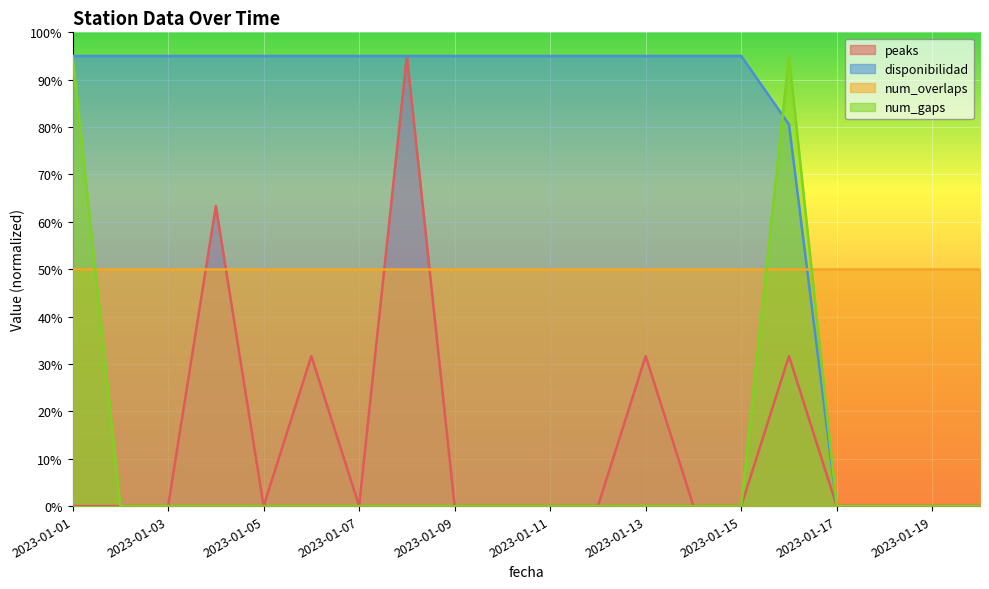

The value of num_gaps at 2023-01-14 is 0.0. True or false?

True